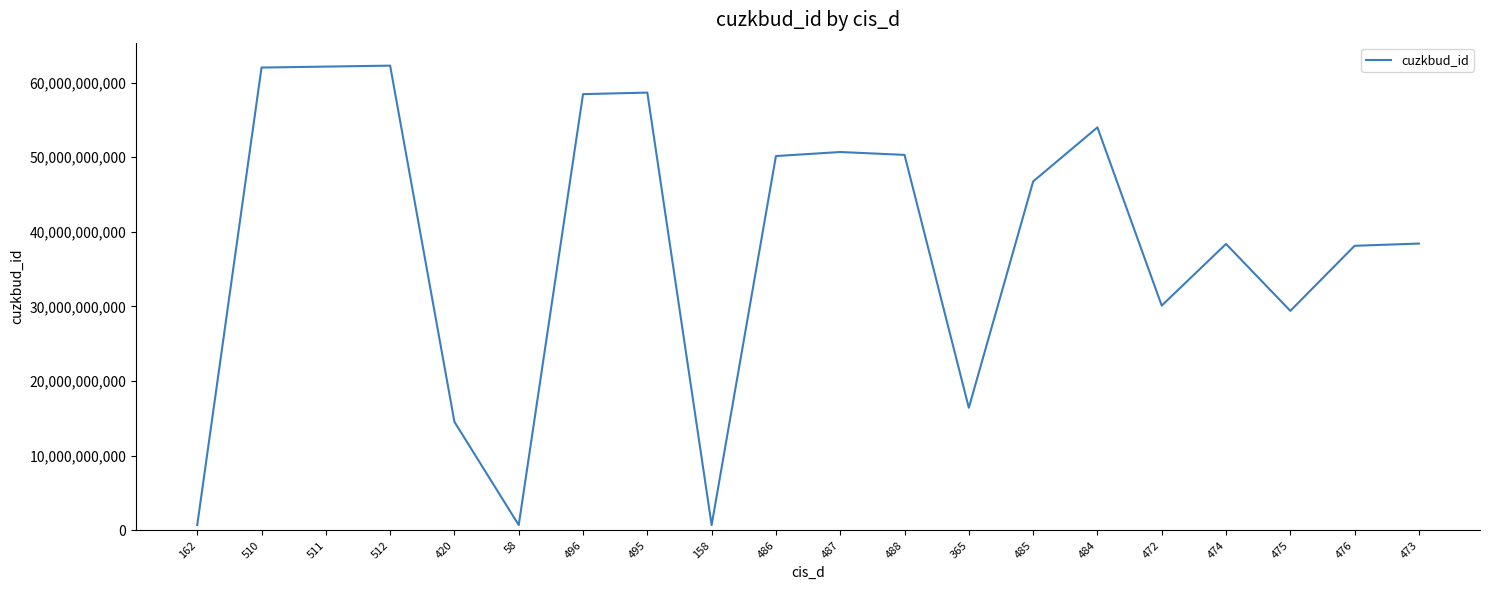

What is the change in value from 488 to 472?

-20192773000